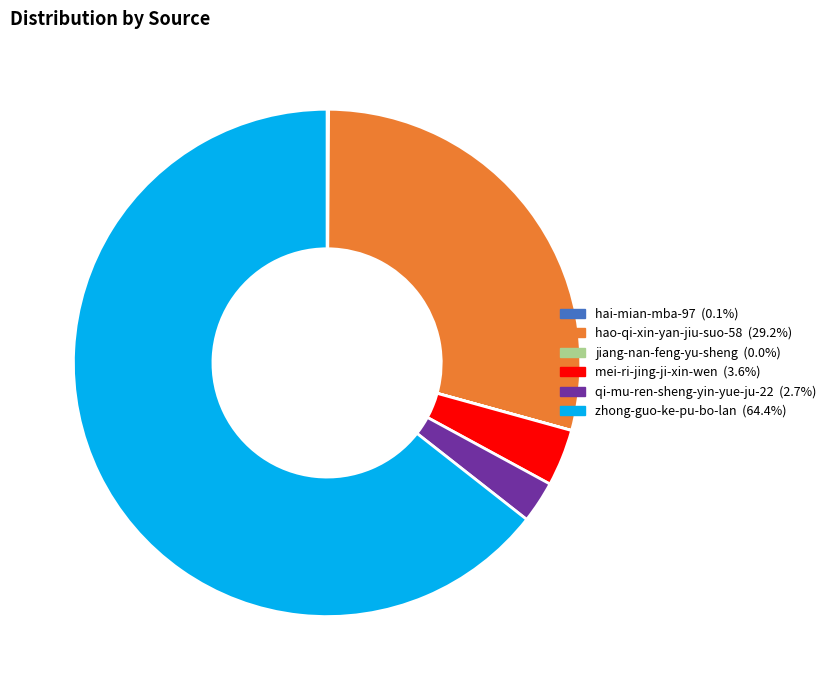

Which category has the biggest portion of the pie?

zhong-guo-ke-pu-bo-lan